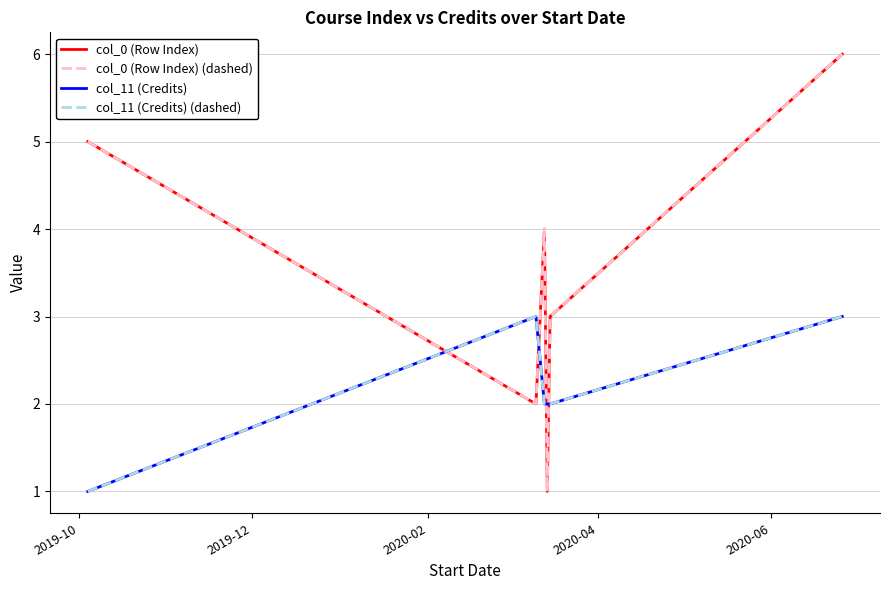

Does the chart display data point markers on the line(s)?

No